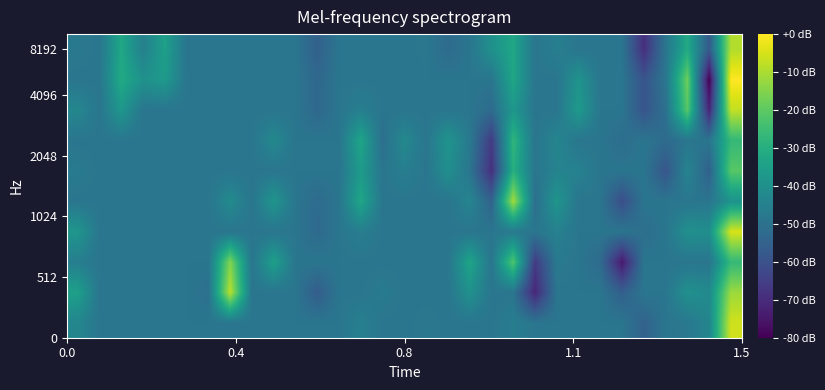

At how many categories does at least one series exceed 0?

19